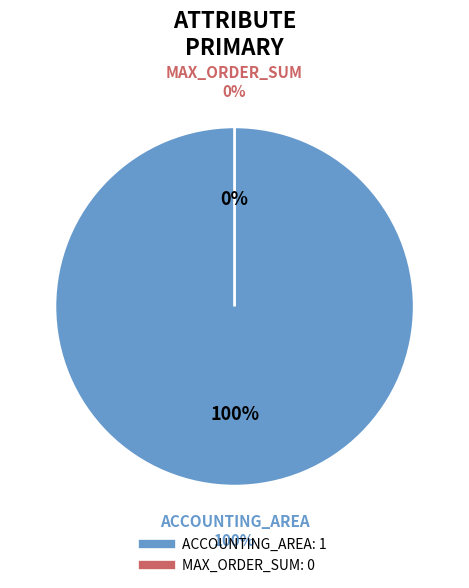

What is the majority slice?

ACCOUNTING_AREA